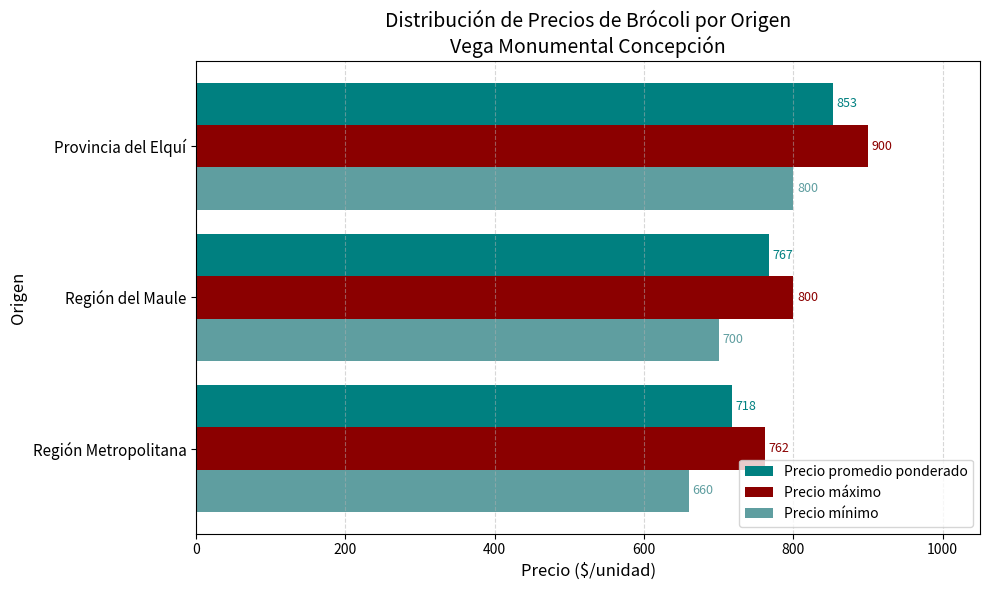

The value of Precio promedio ponderado at Provincia del Elquí is 339. True or false?

False